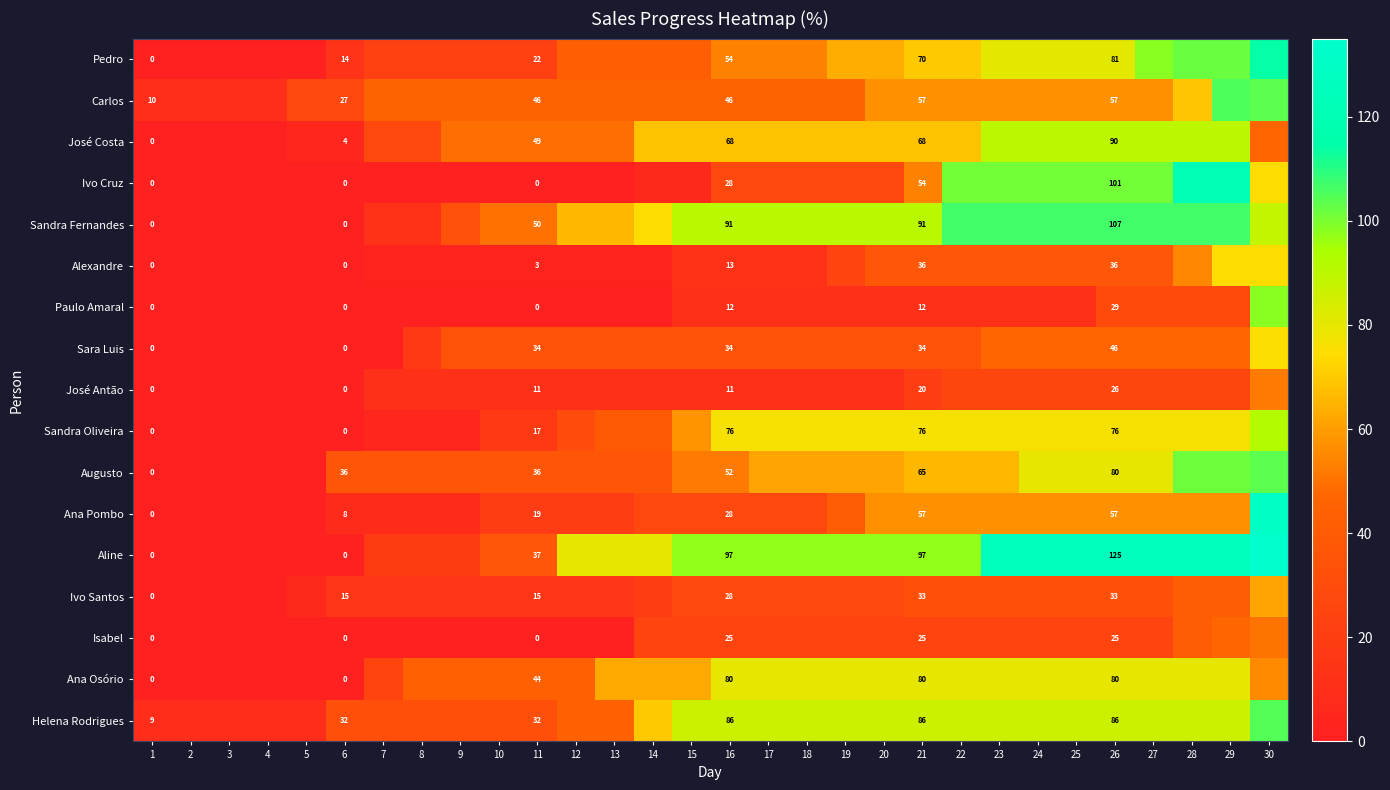

True or false: José Costa has a value of 4.0 at 6.

True